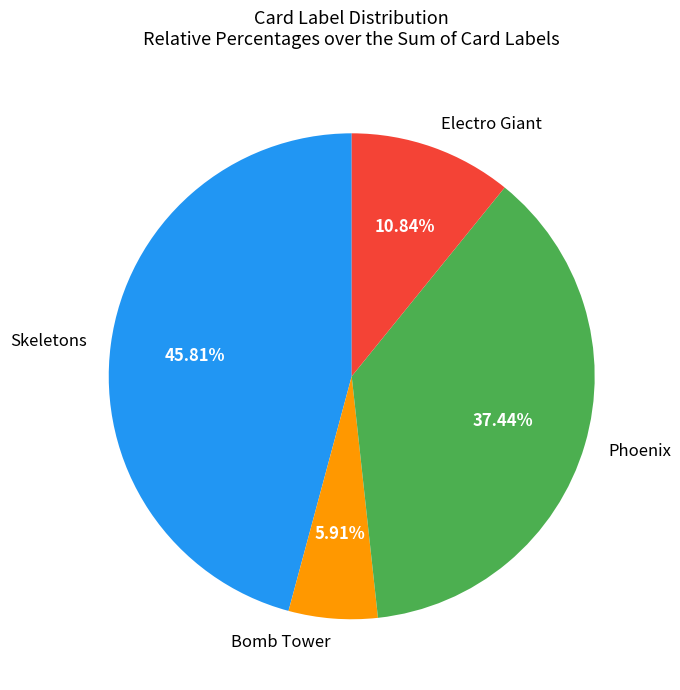

Is Skeletons the majority of the pie?

No